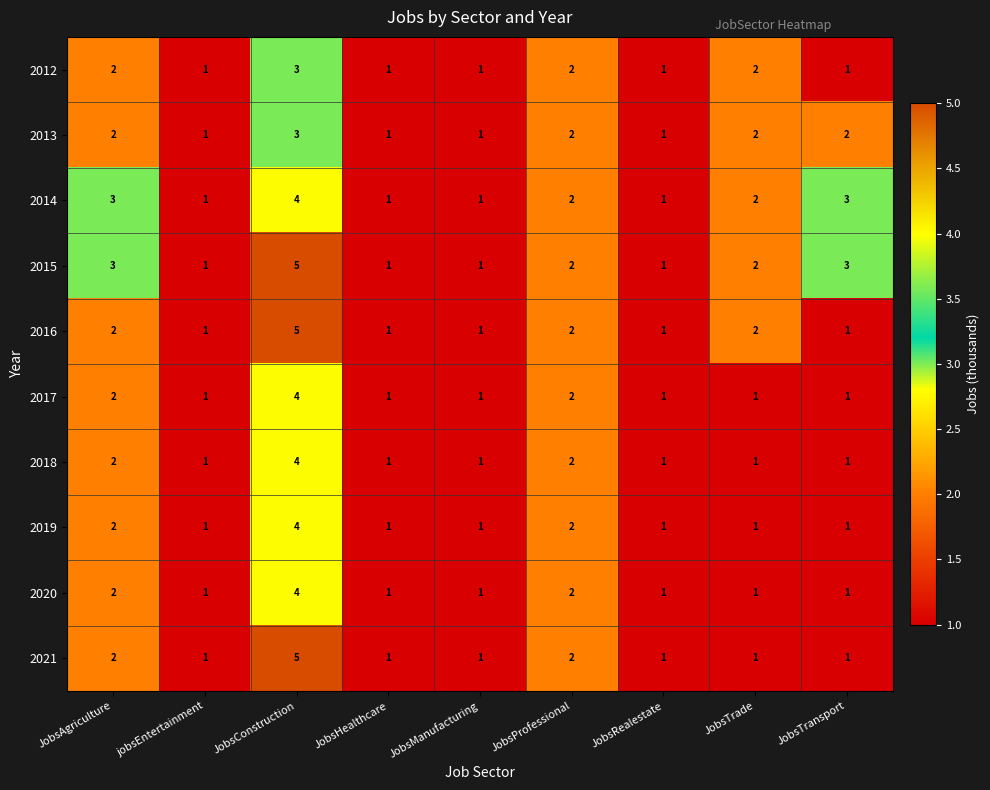

What is the greatest value displayed?

5